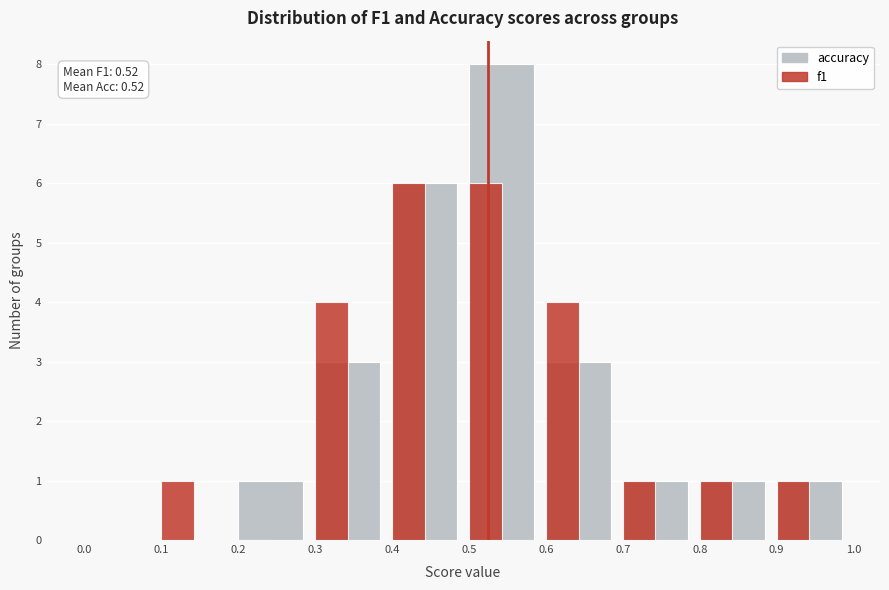

Reading left to right, list all the values displayed in this chart.

accuracy: 0.0=0	0.1=0	0.2=1	0.3=3	0.4=6	0.5=8	0.6=3	0.7=1	0.8=1	0.9=1
f1: 0.0=0	0.1=1	0.2=0	0.3=4	0.4=6	0.5=6	0.6=4	0.7=1	0.8=1	0.9=1